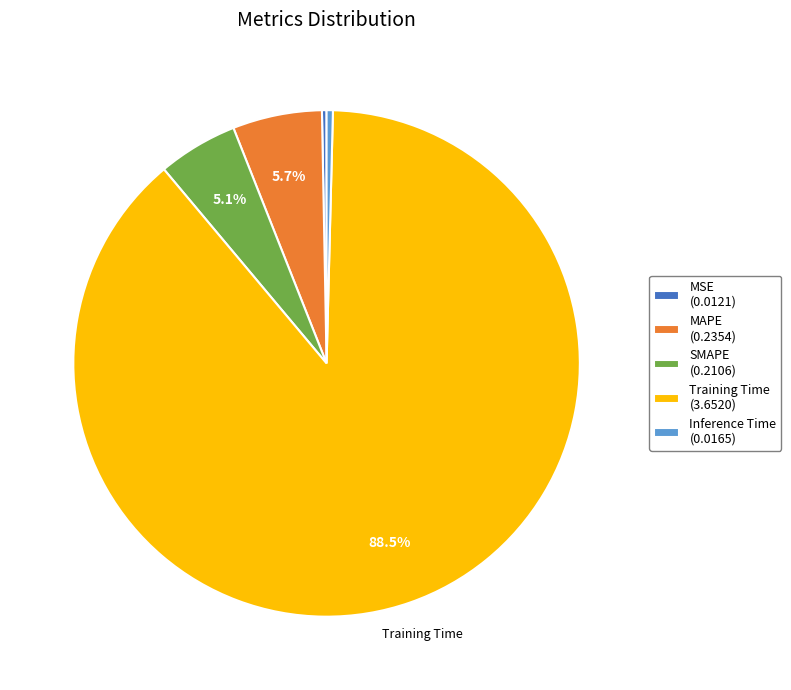

Is there any slice that represents more than half of the pie?

Yes